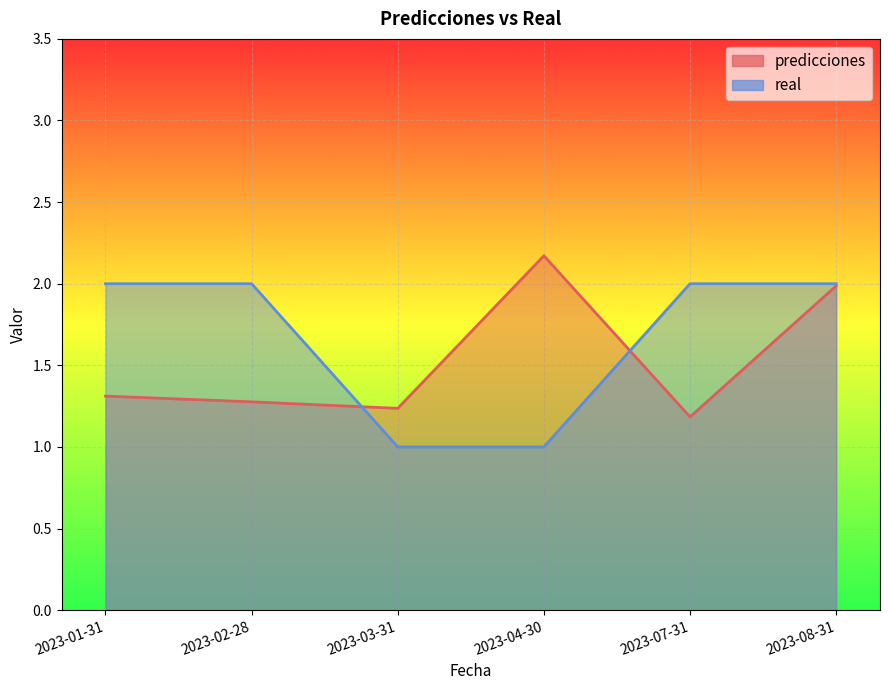

Where do predicciones and real first cross each other?

2023-02-28 and 2023-03-31